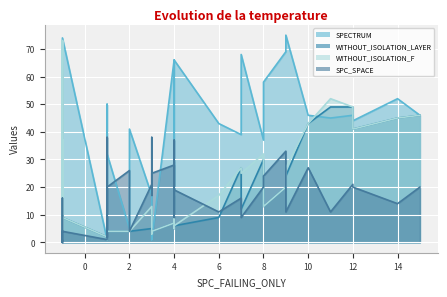

True or false: SPC_SPACE has more than 1 points higher than both neighbors.

True